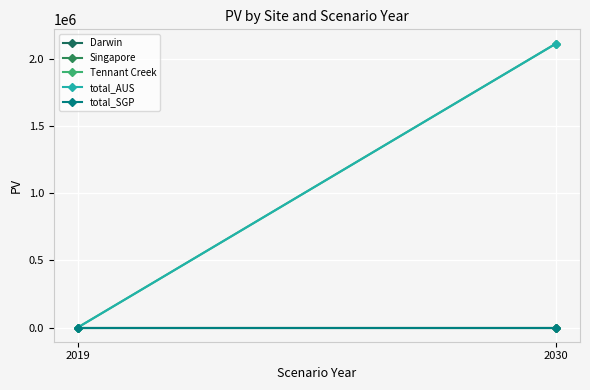

Where does the total_AUS series first go above 2113349?

2030